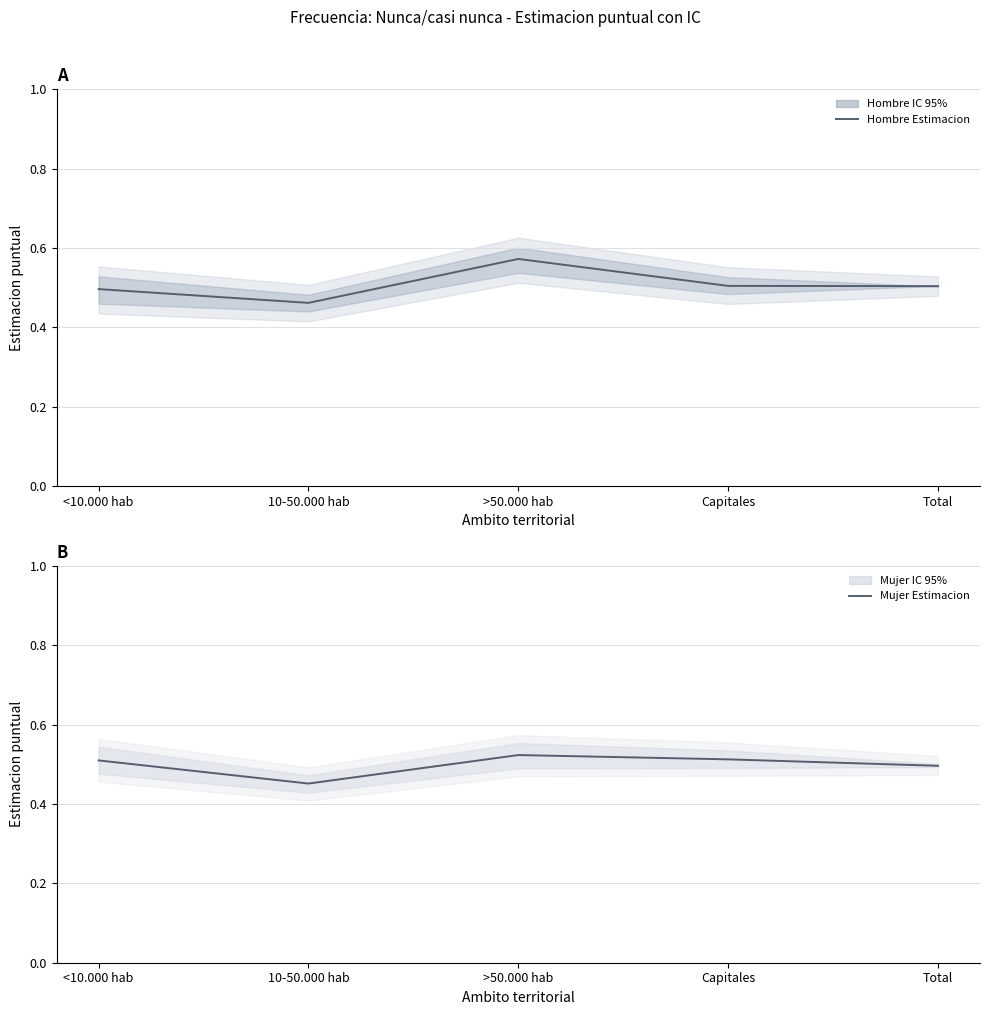

At which label does Mujer - Estimacion reach its minimum?

10-50.000 hab